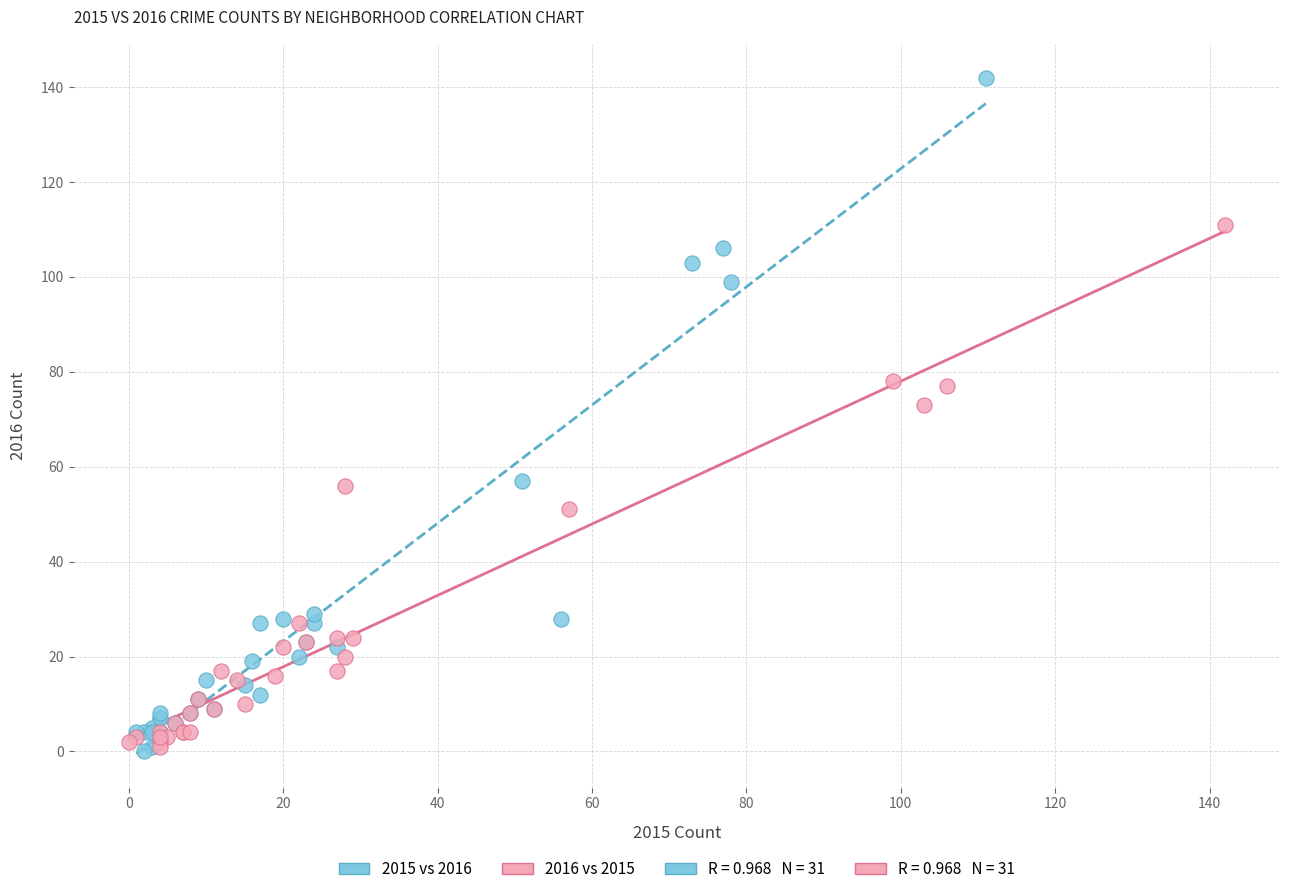

Which series contains the highest Y value?

2015 vs 2016